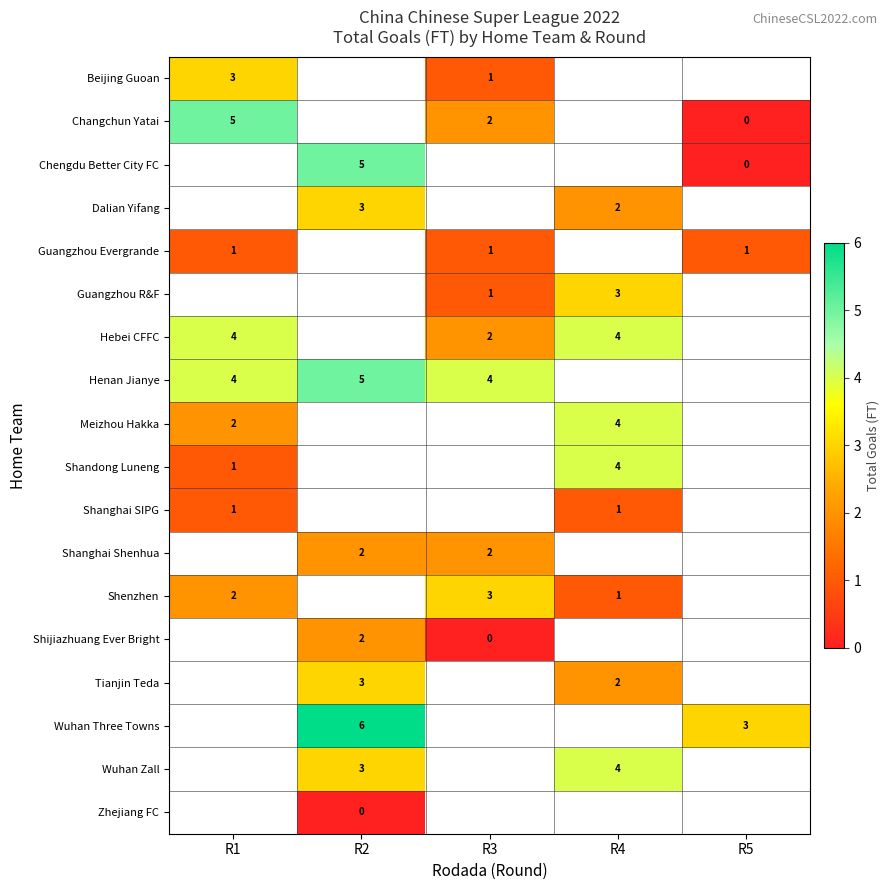

What is the sum of the Wuhan Three Towns values at R2 and R5?

9